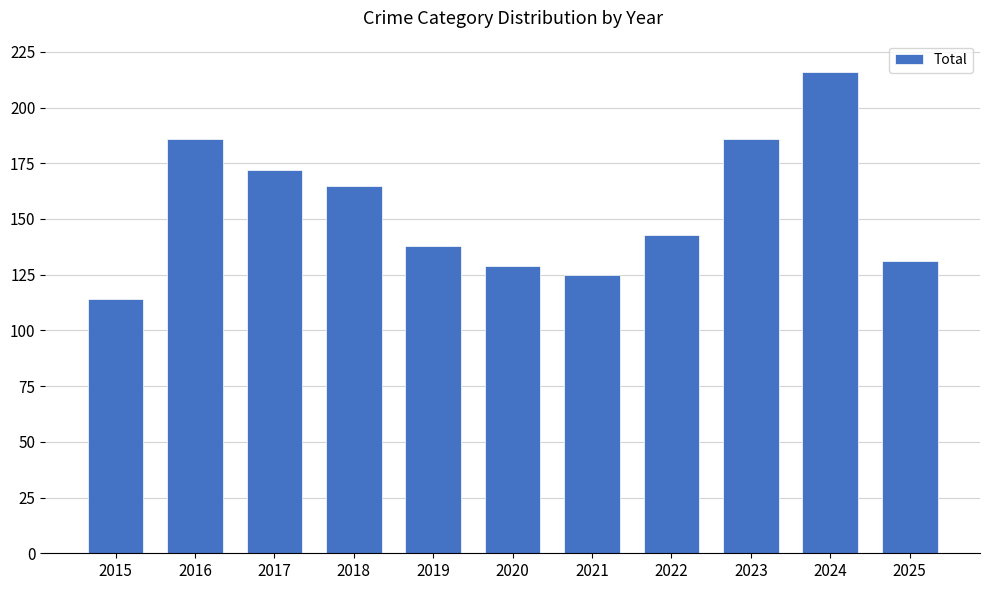

True or false: the data shows 186 at 2016.

True